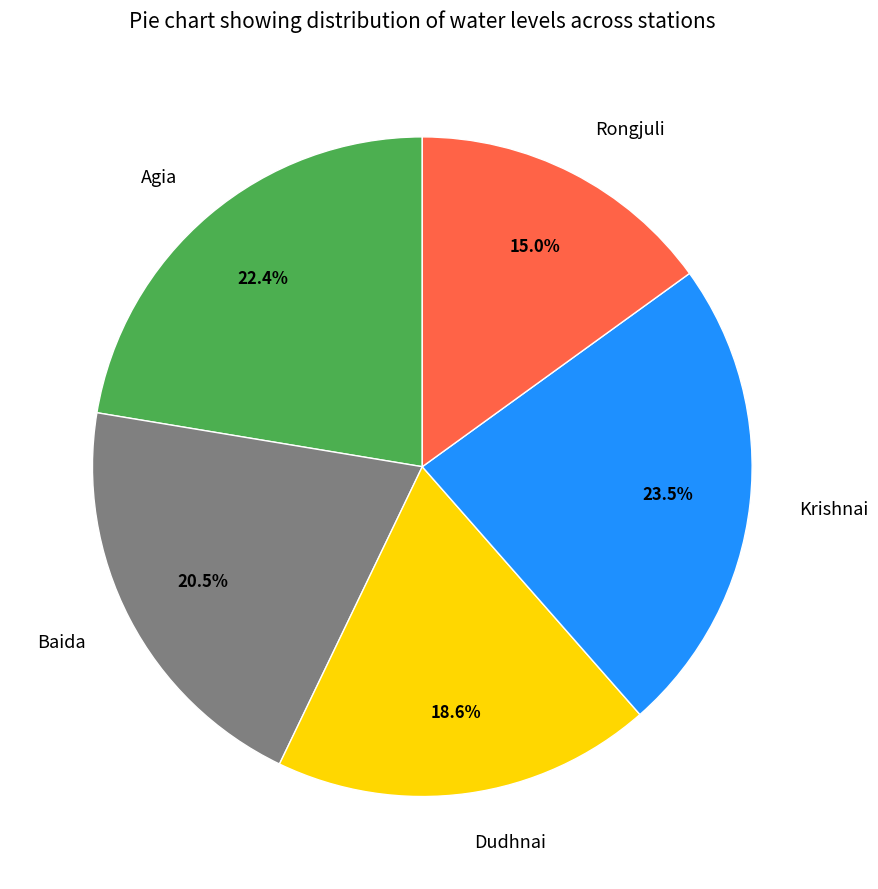

Approximately how many times larger is the value at Rongjuli compared to Baida?

0.7